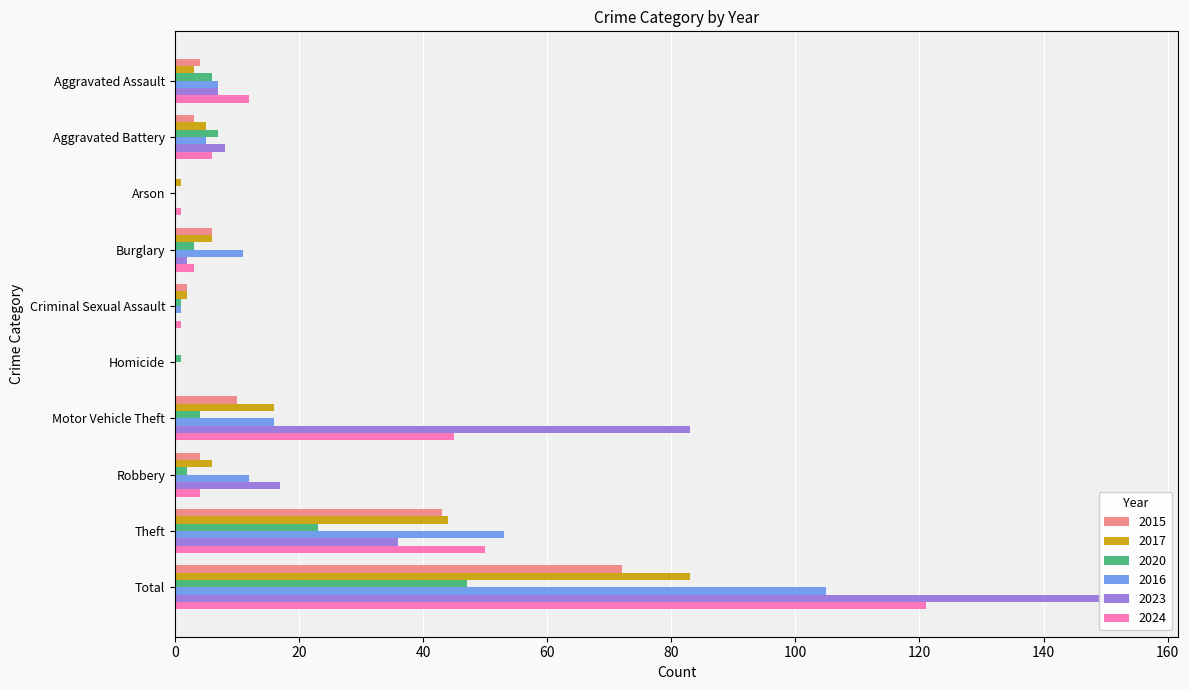

At Total, list the series in order from smallest to largest.

2020, 2015, 2017, 2016, 2024, 2023